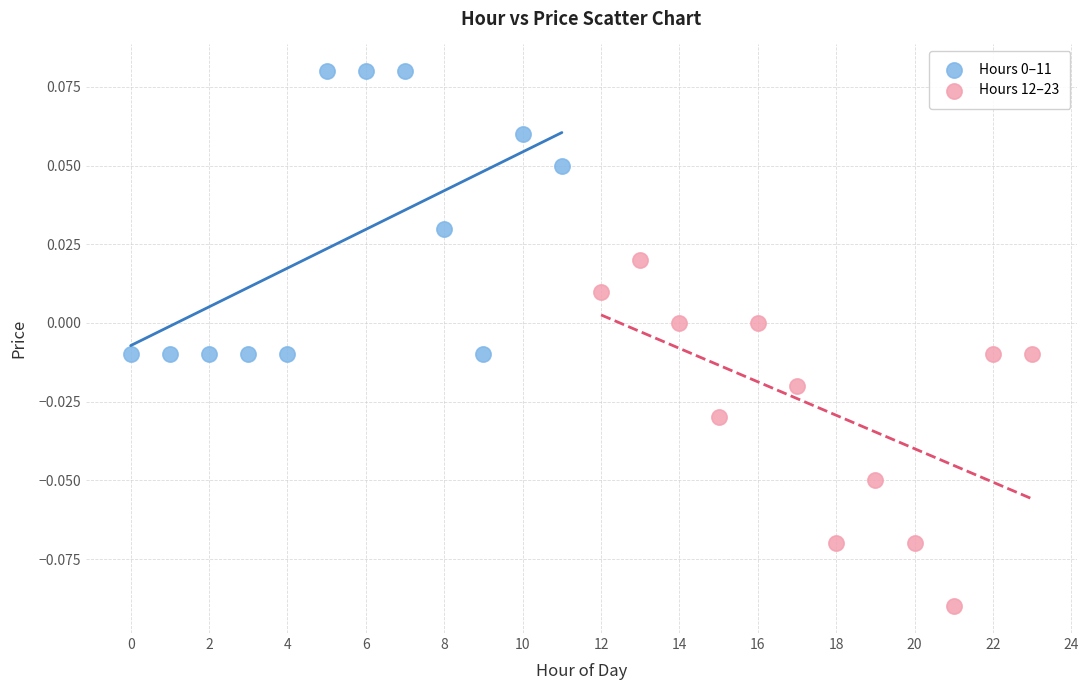

Which series contains the lowest Y value?

Hours 12–23